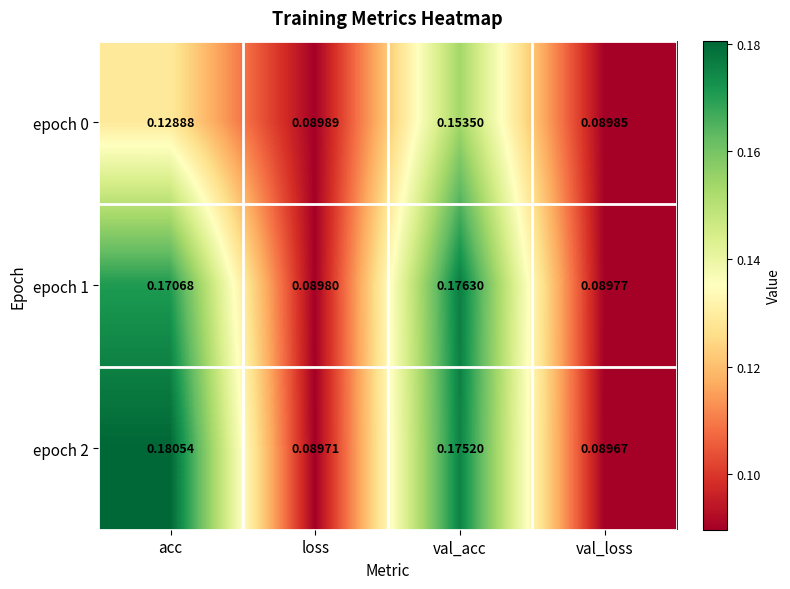

Where is epoch 0 nearest to the value 0?

val_loss